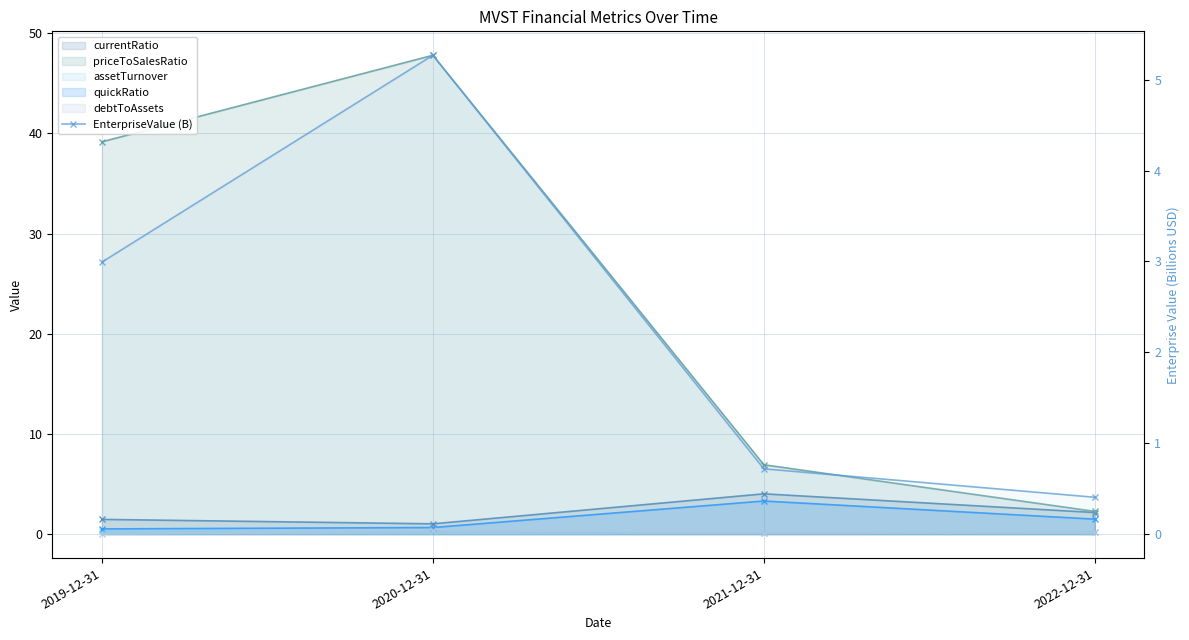

Which label corresponds to the largest value in the chart?

2020-12-31